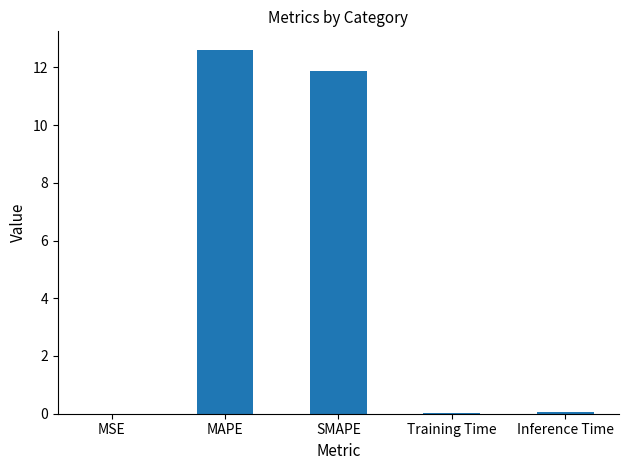

What is the ratio of the value at SMAPE to the value at MAPE?

0.9